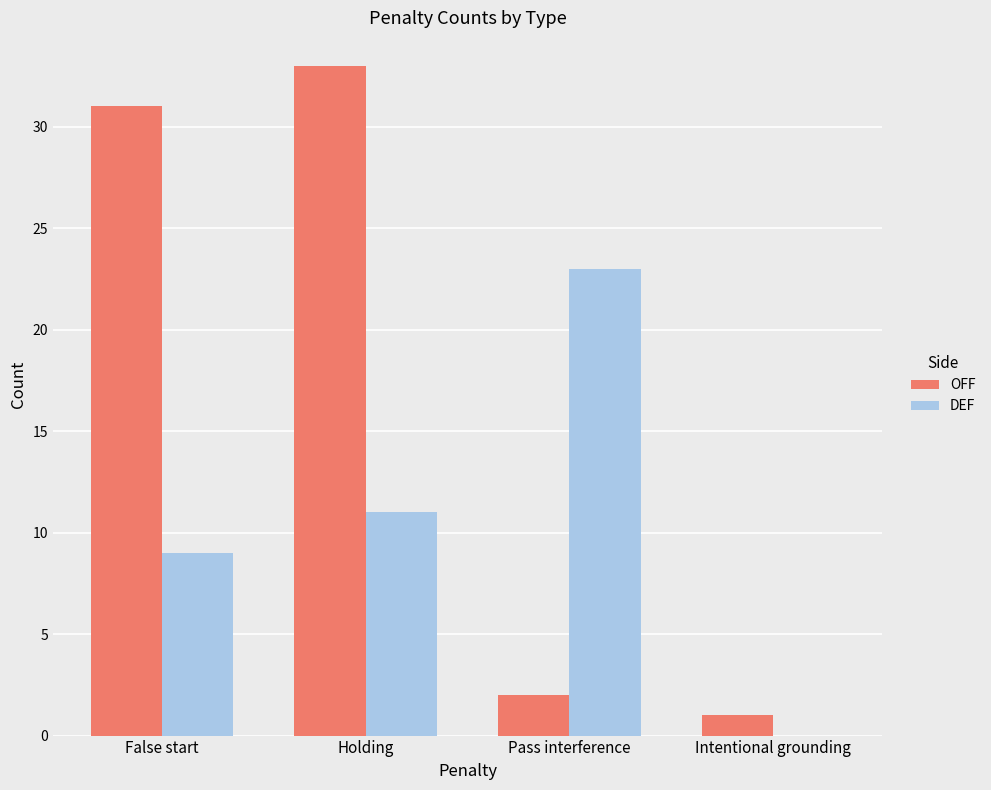

Is the value of OFF at Pass interference greater than the value of DEF at Pass interference?

No